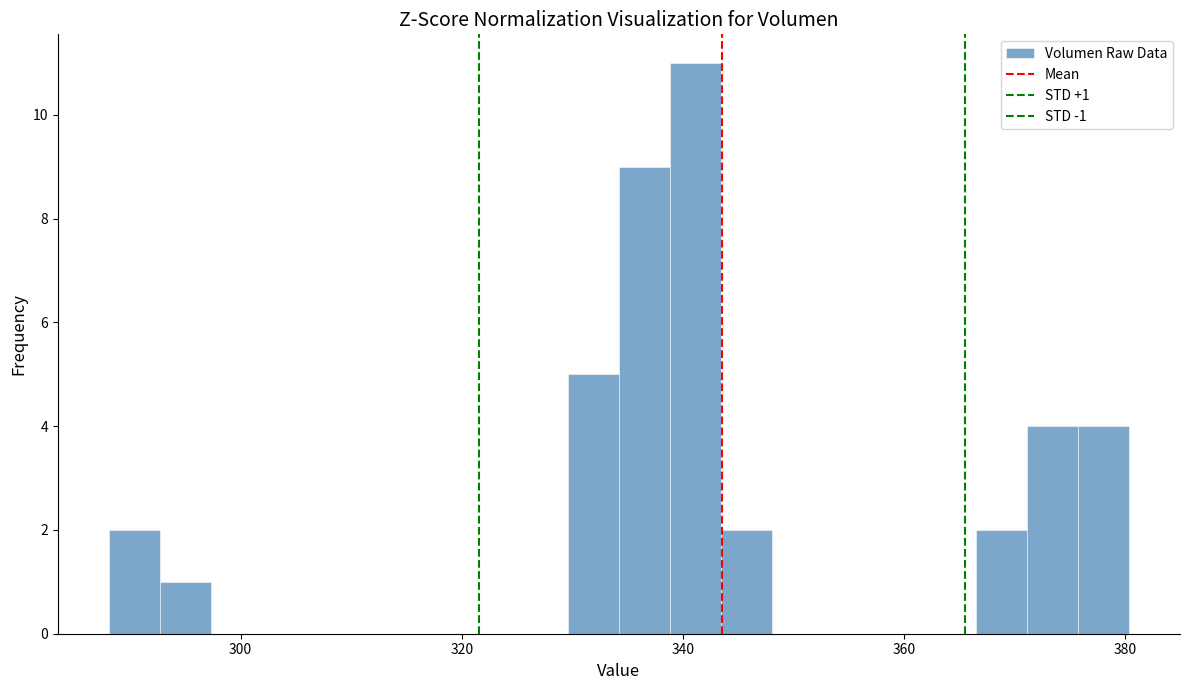

Read against the x-axis, roughly where is the centre of the tallest bar?

342